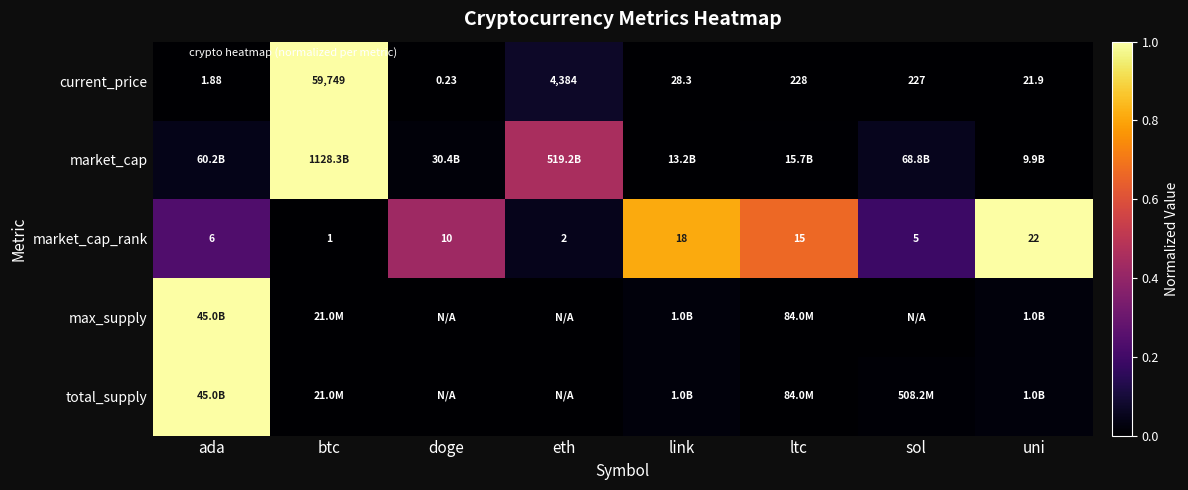

Rank the series at uni from lowest to highest value.

market_cap, current_price, max_supply, total_supply, market_cap_rank